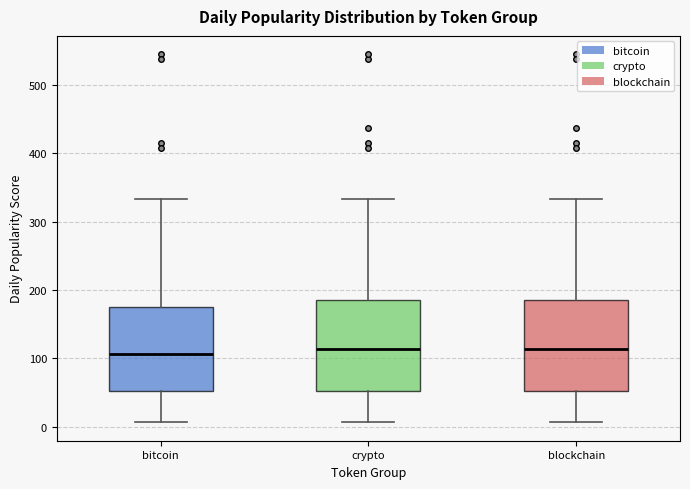

Reading left to right, transcribe this box plot: for each box, give where its median line is, the range the box spans, and where its two whiskers end, as read against the y-axis. The values are not printed on the chart, so give them approximately, as read against the axis.

bitcoin: median 110, box 50 to 180, whiskers 10 to 330
crypto: median 110, box 50 to 180, whiskers 10 to 330
blockchain: median 110, box 50 to 180, whiskers 10 to 330